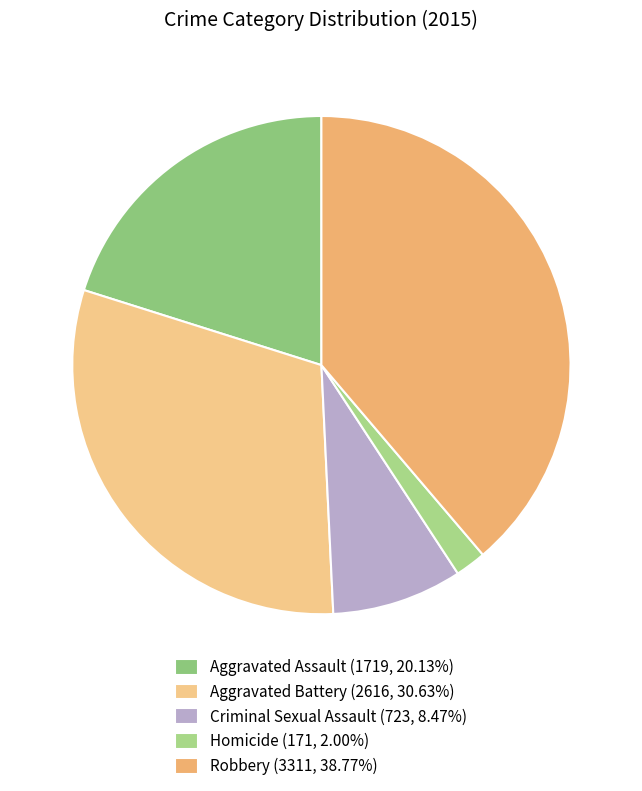

Is there a majority slice in this chart?

No